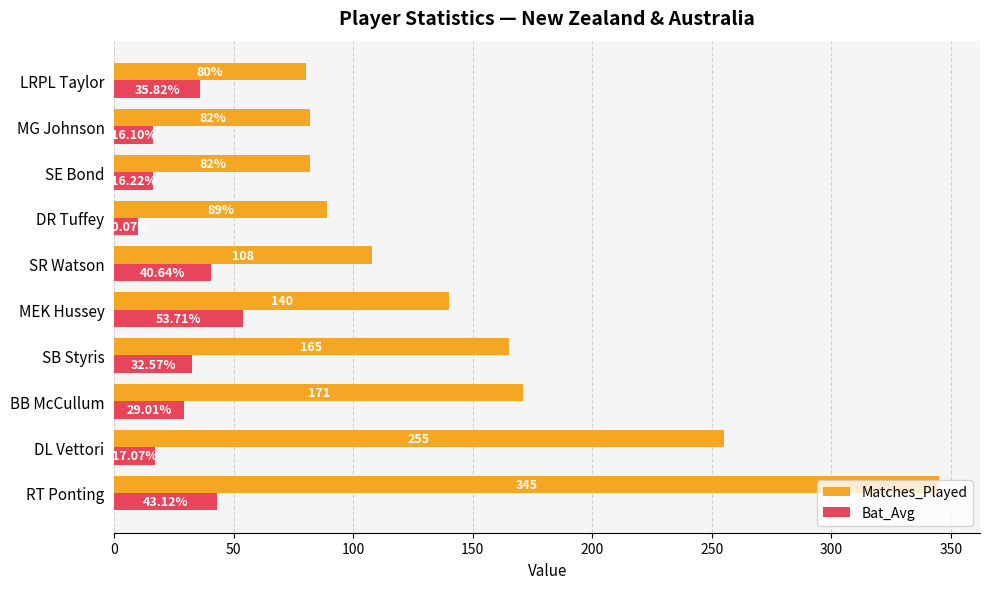

Between DL Vettori and MEK Hussey, which series saw the biggest shift?

Matches_Played